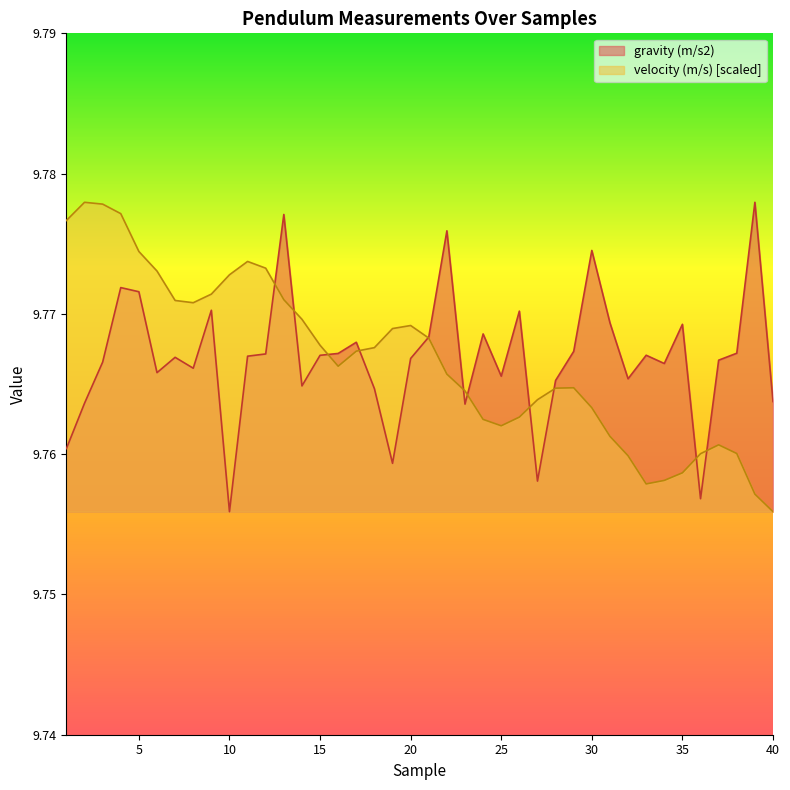

At how many categories does at least one series exceed 9?

40